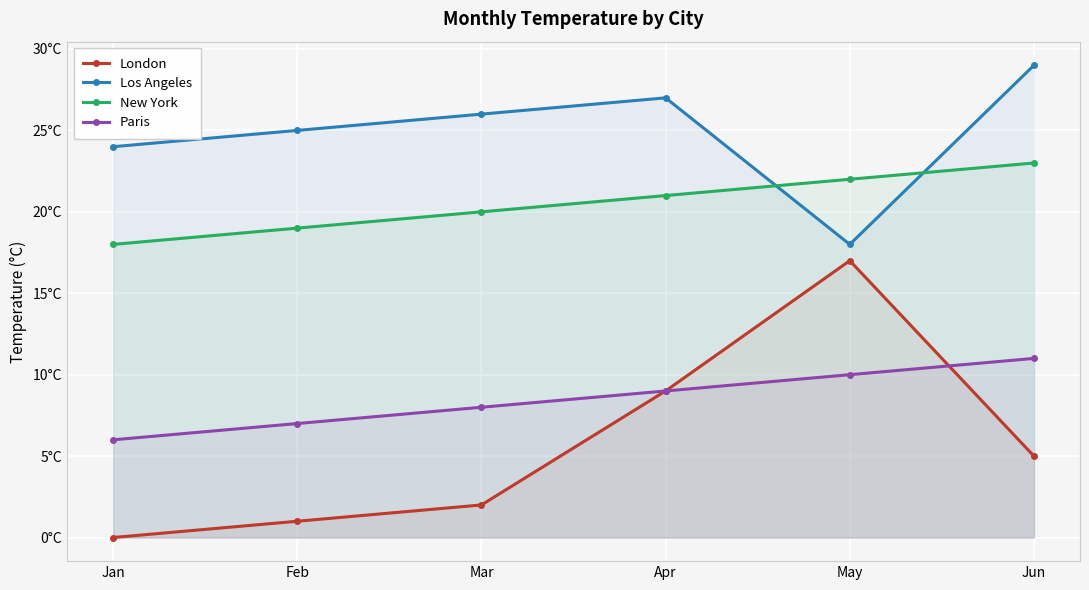

Reading right to left, transcribe all the data shown in this chart.

London: Jun=5	May=17	Apr=9	Mar=2	Feb=1	Jan=0
Los Angeles: Jun=29	May=18	Apr=27	Mar=26	Feb=25	Jan=24
New York: Jun=23	May=22	Apr=21	Mar=20	Feb=19	Jan=18
Paris: Jun=11	May=10	Apr=9	Mar=8	Feb=7	Jan=6